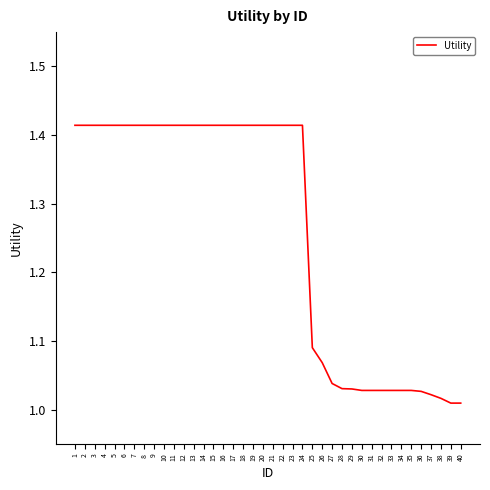

Is it true that the value at 40 is 1.7?

False